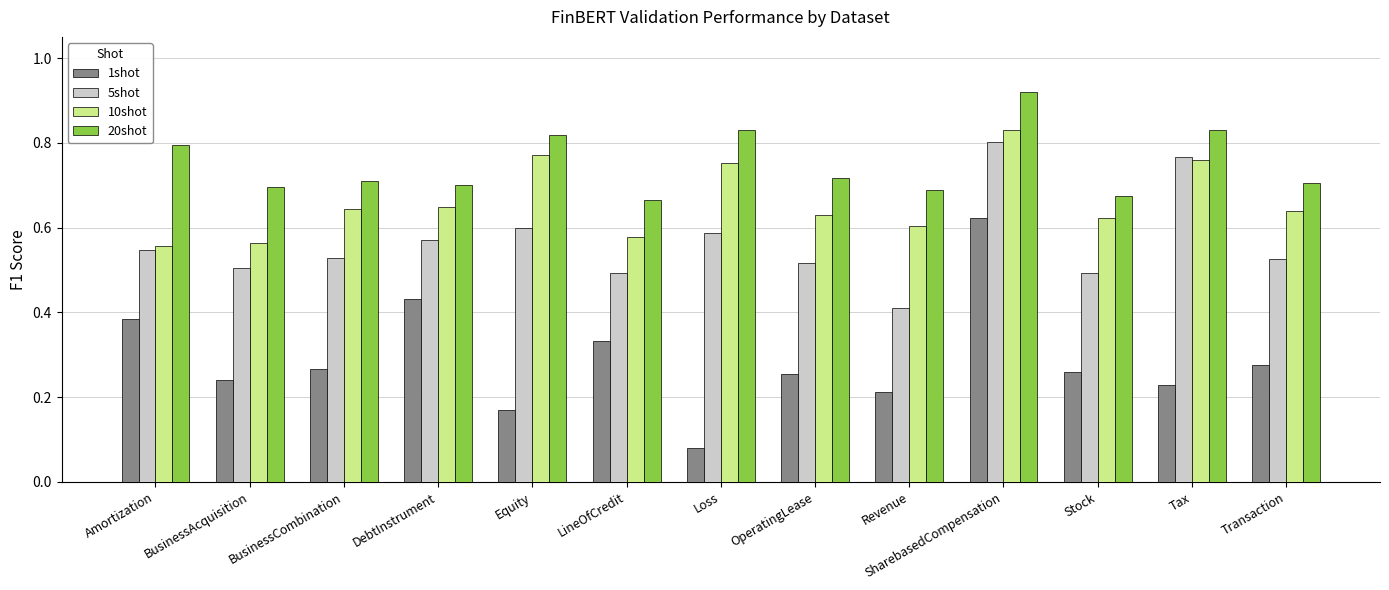

What are all the series names shown in the legend?

1shot, 5shot, 10shot, 20shot